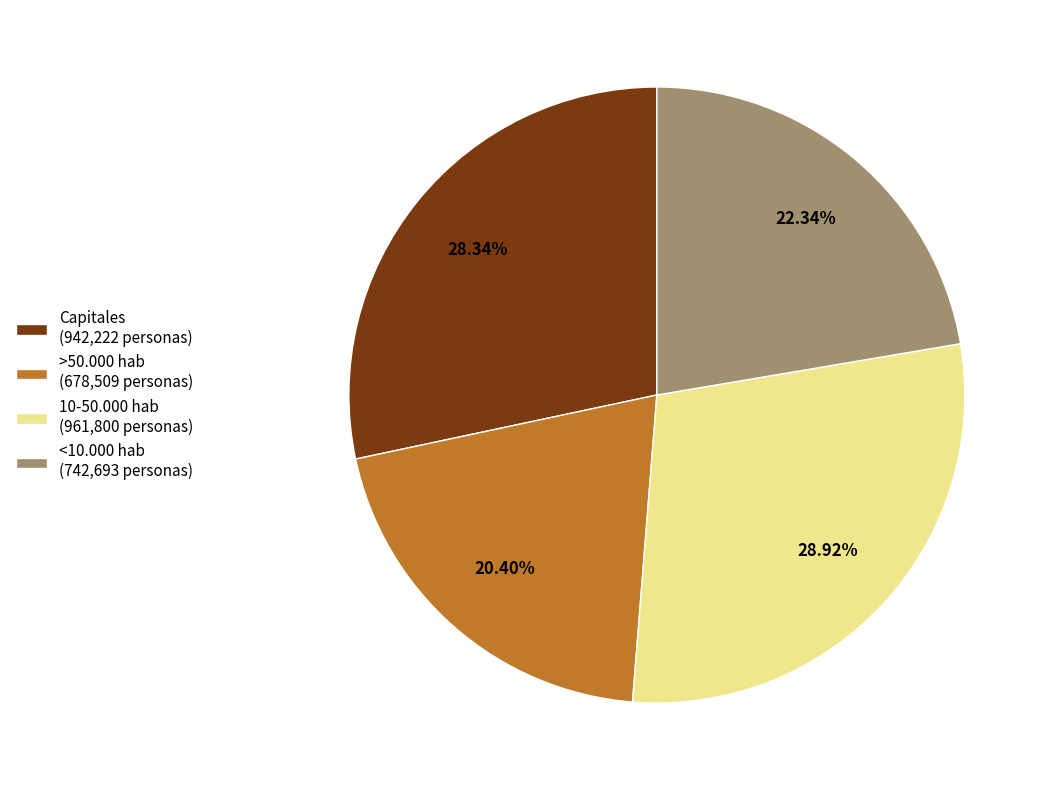

What percentage is NOT represented by 10-50.000 hab?

71.1%